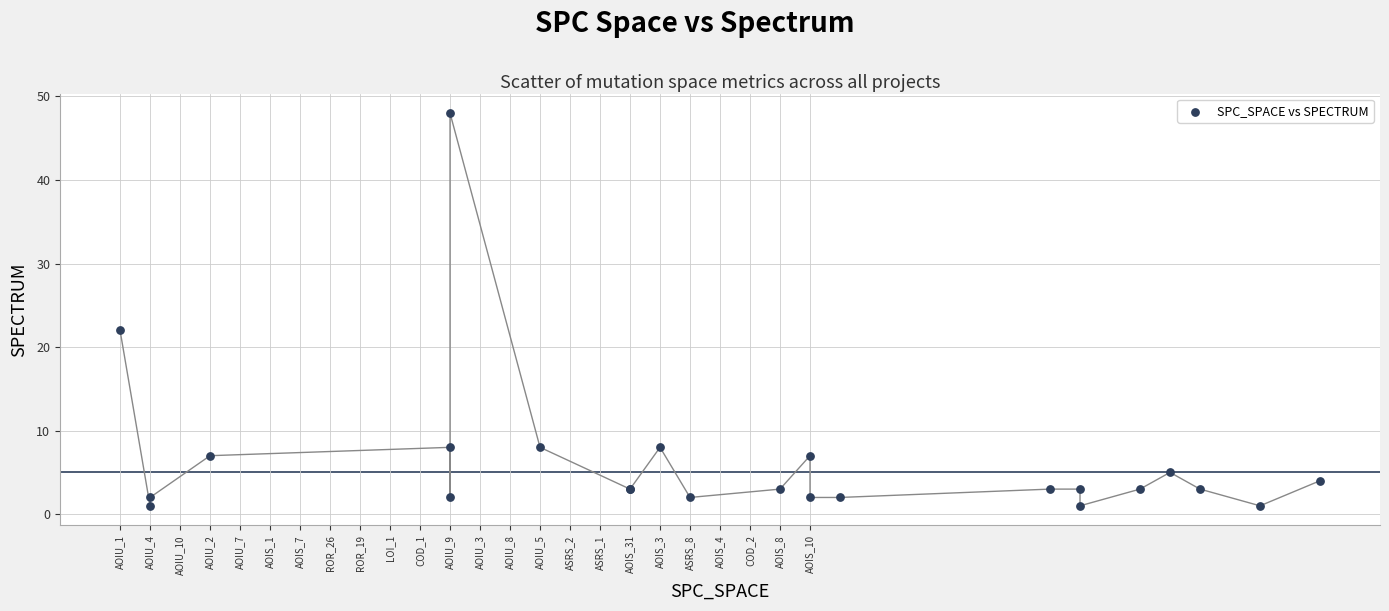

What Y value in the scatter plot is closest to 24?

22